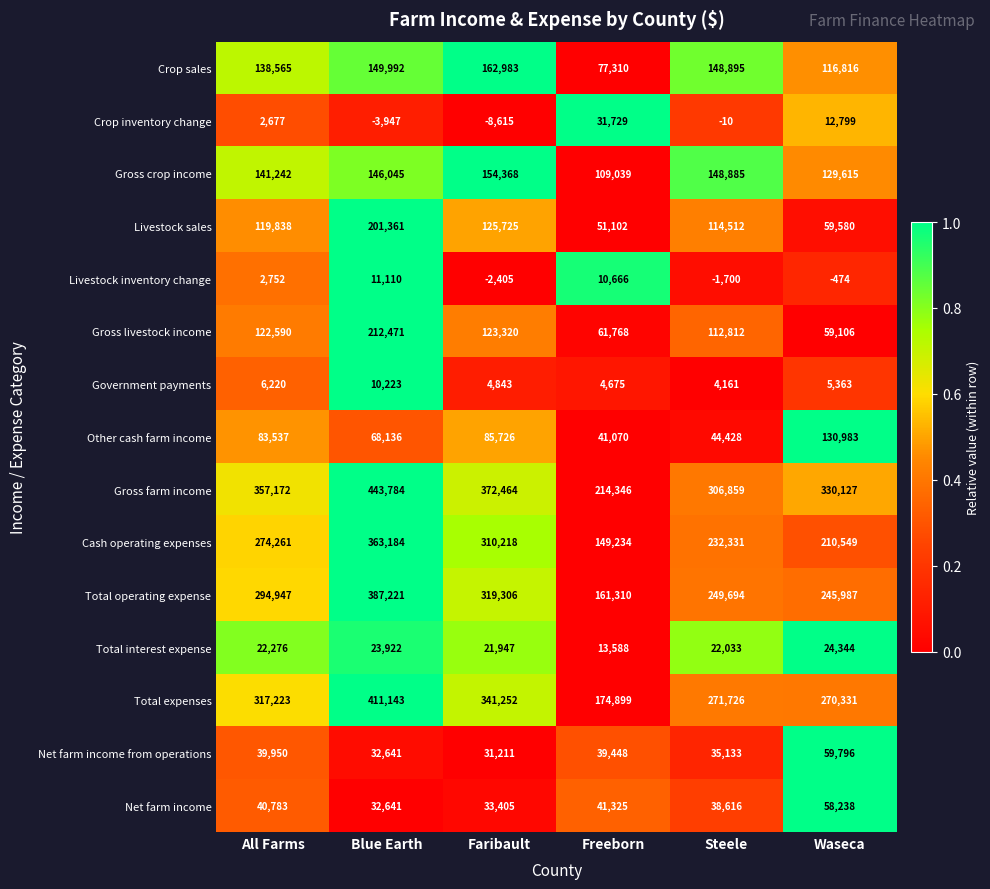

What is the sum of all Total operating expense values?

1658465